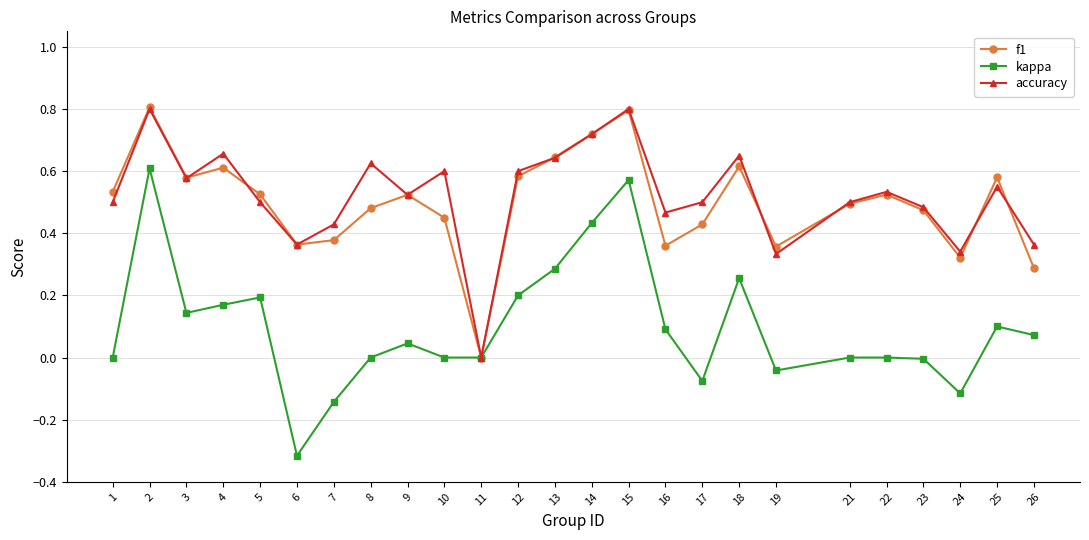

How many categories are shown in the chart?

25